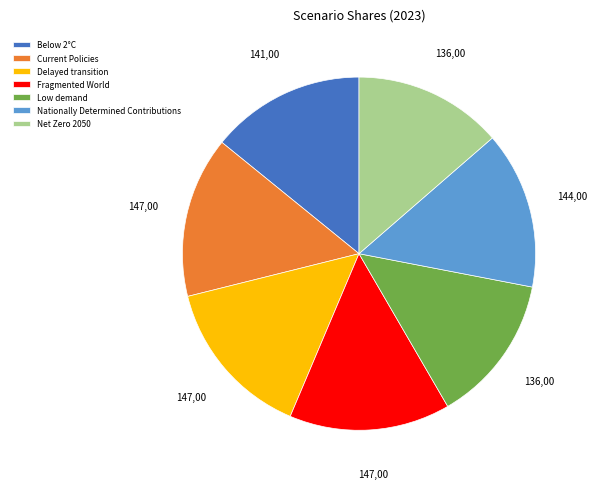

How many slices are in this pie chart?

7